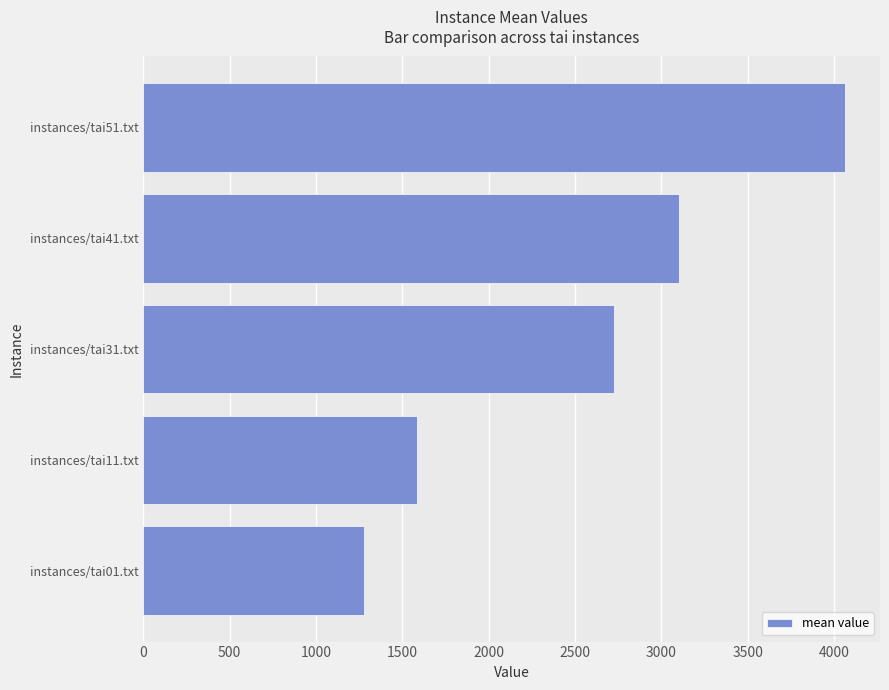

Rank the categories by value from highest to lowest.

instances/tai51.txt, instances/tai41.txt, instances/tai31.txt, instances/tai11.txt, instances/tai01.txt